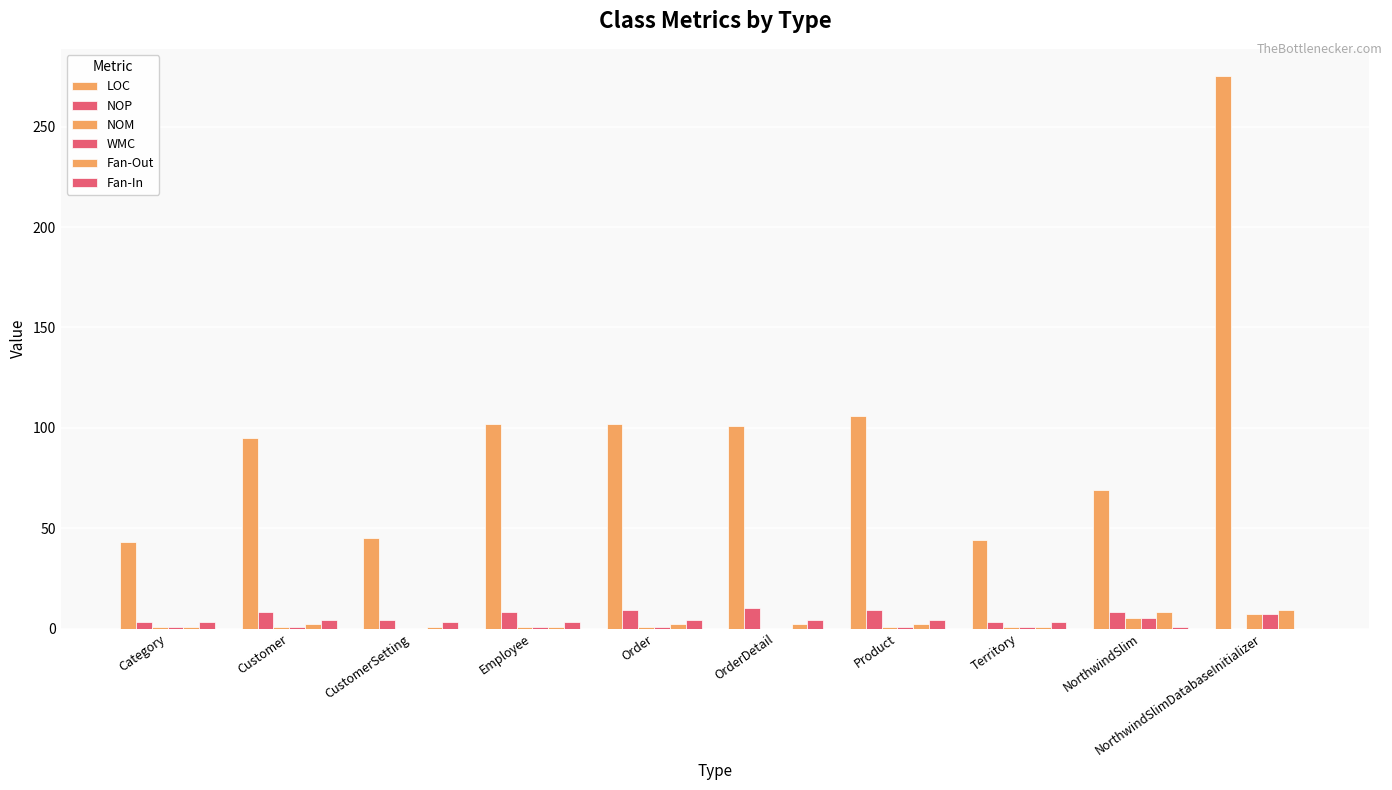

At which category is the sum across all series the highest?

NorthwindSlimDatabaseInitializer